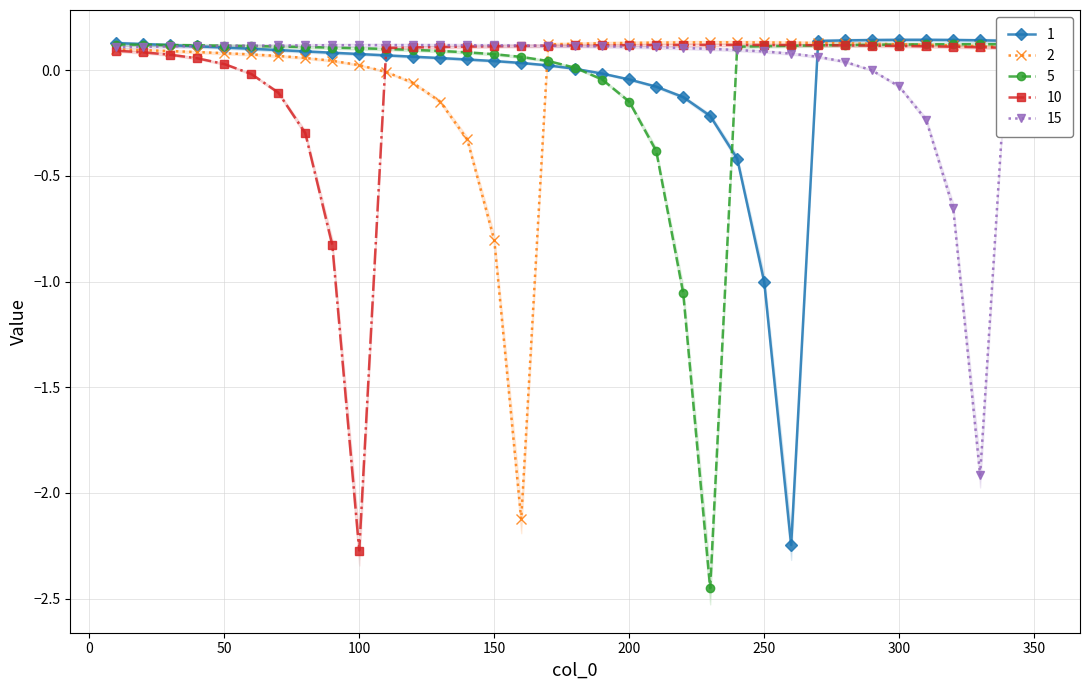

Which series has the largest total across all categories?

15